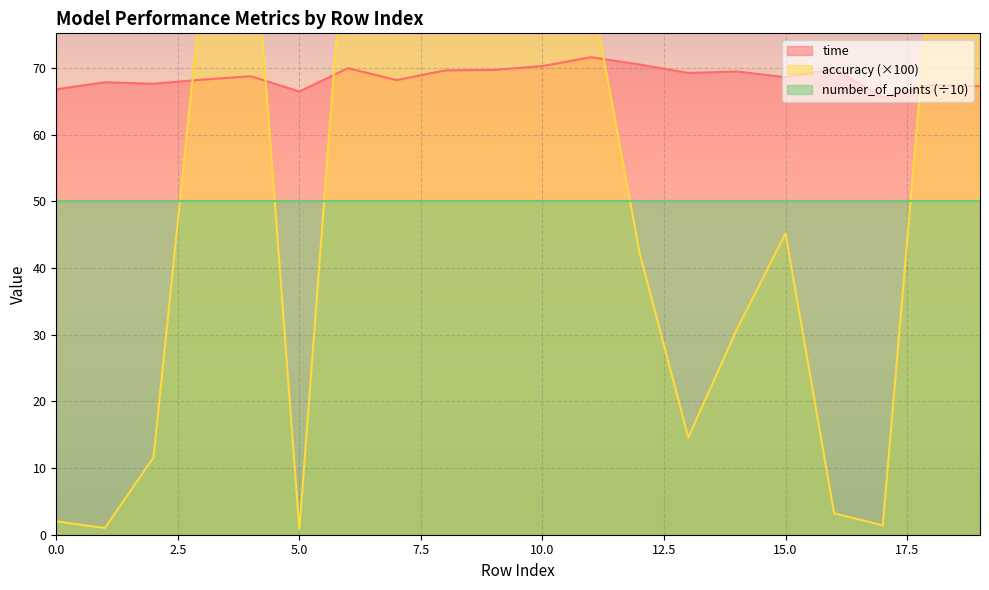

What is the difference between the time values at 3 and 12?

2.3